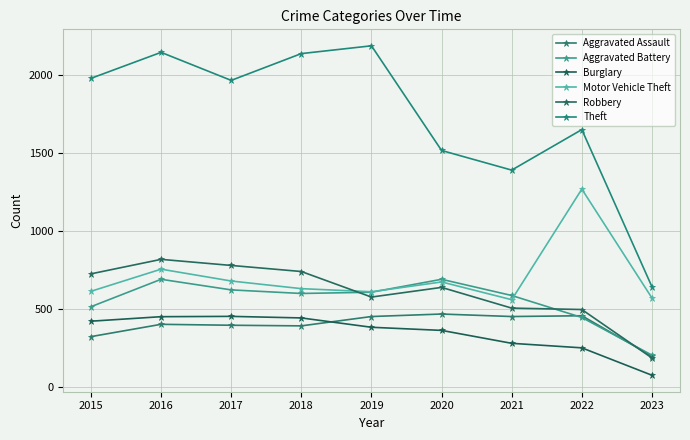

How many distinct data groups are displayed?

6